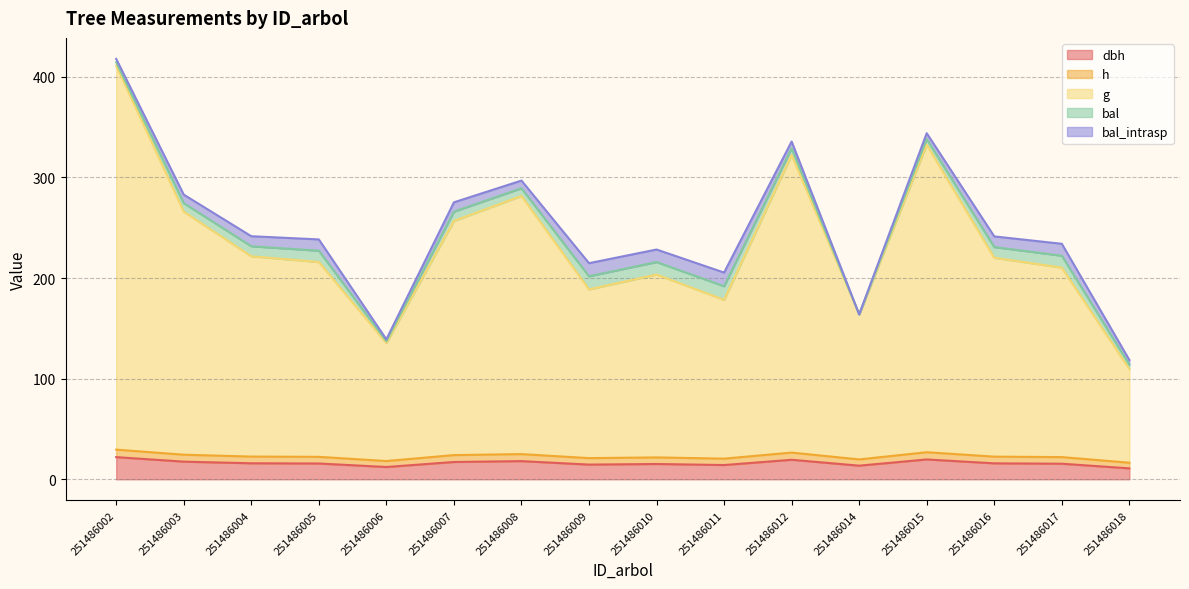

At which label does g first exceed 220?

251486002